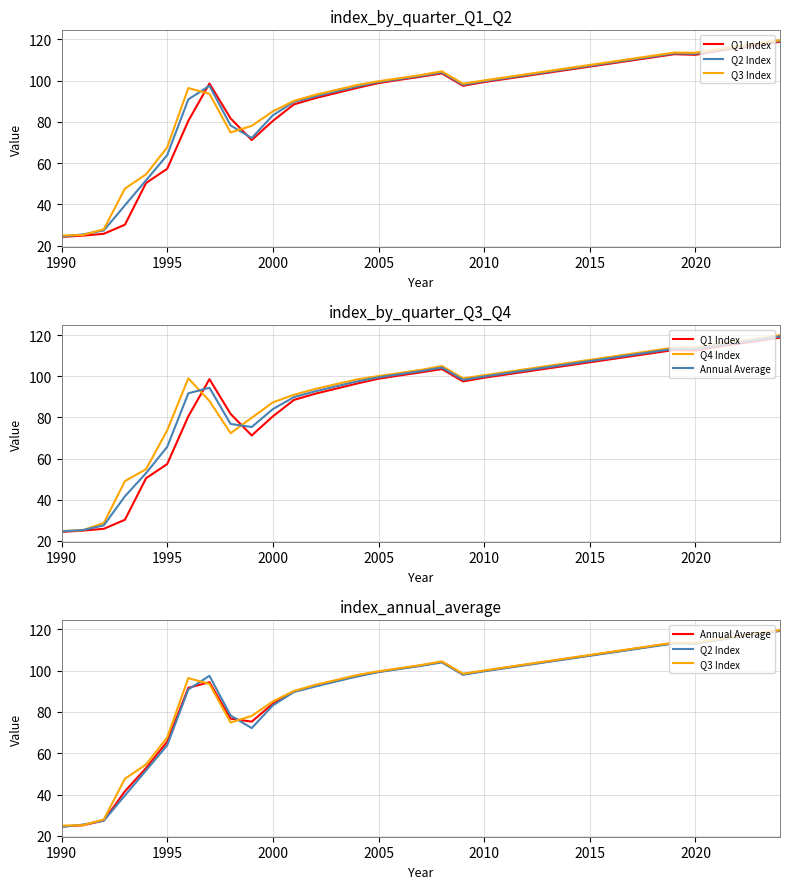

What is the total value across all series at 2010?

499.5